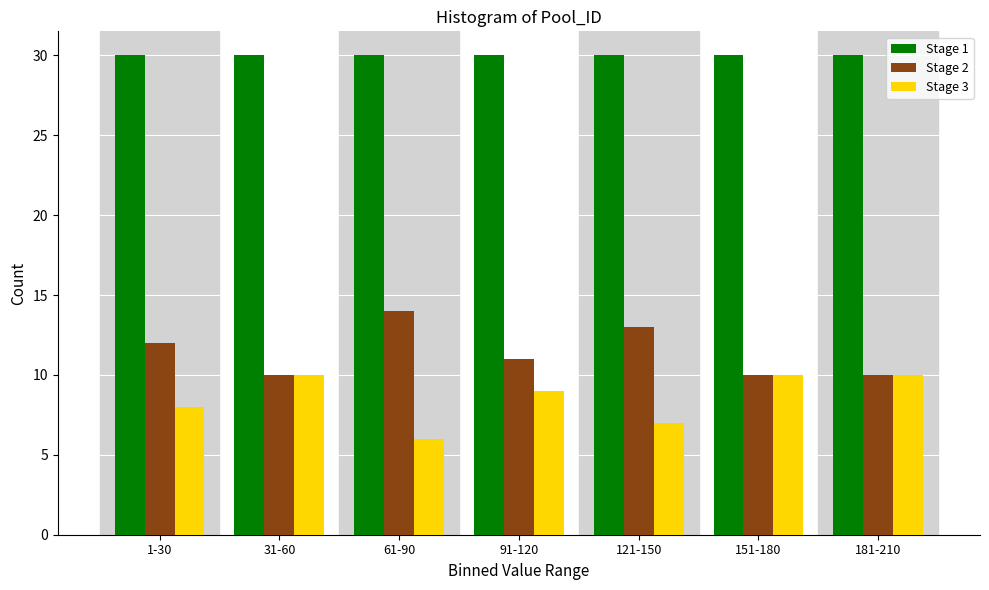

Reading left to right, transcribe all the data shown in this chart.

Stage 1: 30	30	30	30	30	30	30
Stage 2: 12	10	14	11	13	10	10
Stage 3: 8	10	6	9	7	10	10